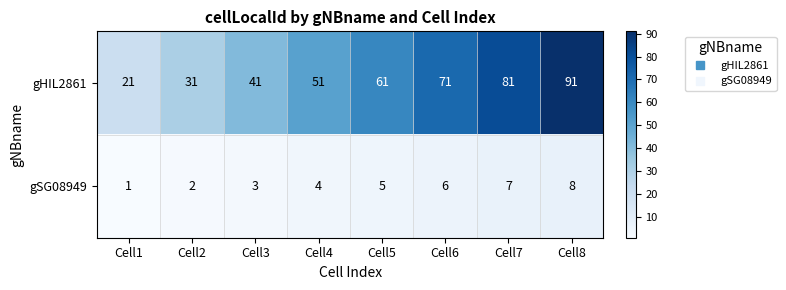

Is it true that gSG08949 equals 7 at Cell5?

False